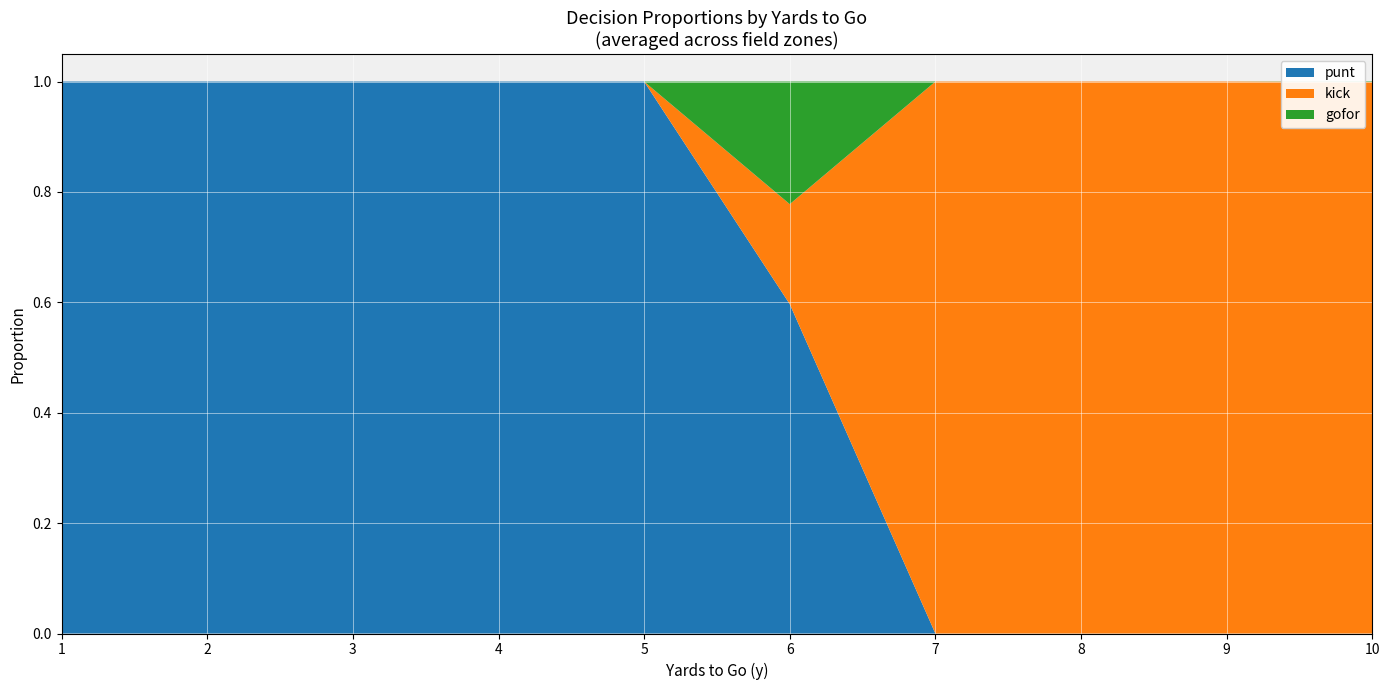

Reading right to left, list all the values displayed in this chart.

punt: 10=0.0	9=0.0	8=0.0	7=0.0	6=0.6	5=1.0	4=1.0	3=1.0	2=1.0	1=1.0
kick: 10=1.0	9=1.0	8=1.0	7=1.0	6=0.2	5=0.0	4=0.0	3=0.0	2=0.0	1=0.0
gofor: 10=0.0	9=0.0	8=0.0	7=0.0	6=0.2	5=0.0	4=0.0	3=0.0	2=0.0	1=0.0